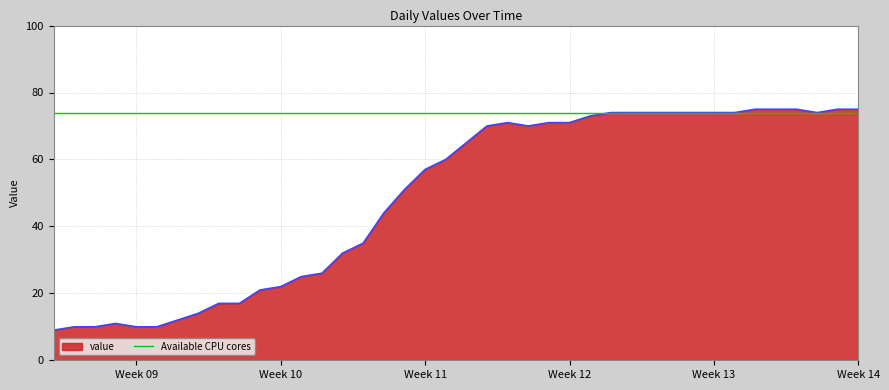

What is the change in value from 2020-03-01 to 2020-03-14?

+33